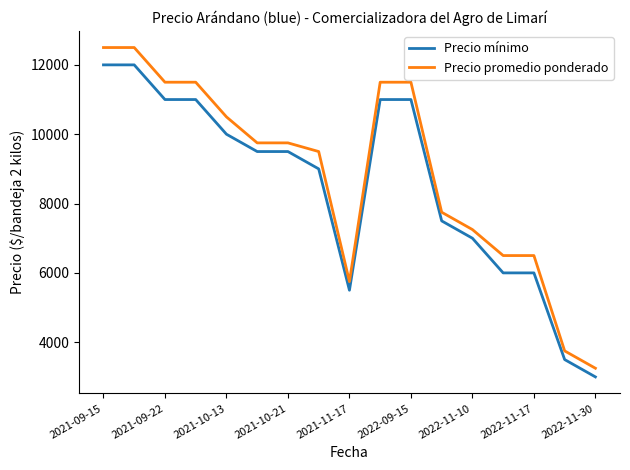

What is the greatest value displayed?

12500